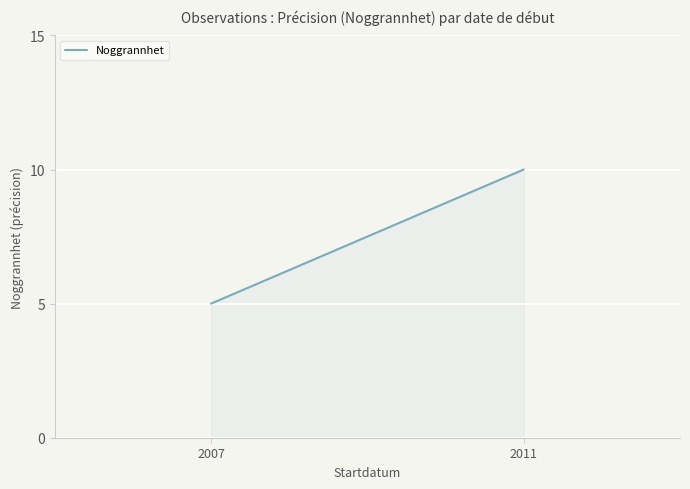

What is the difference between the values at 2011 and 2007?

5